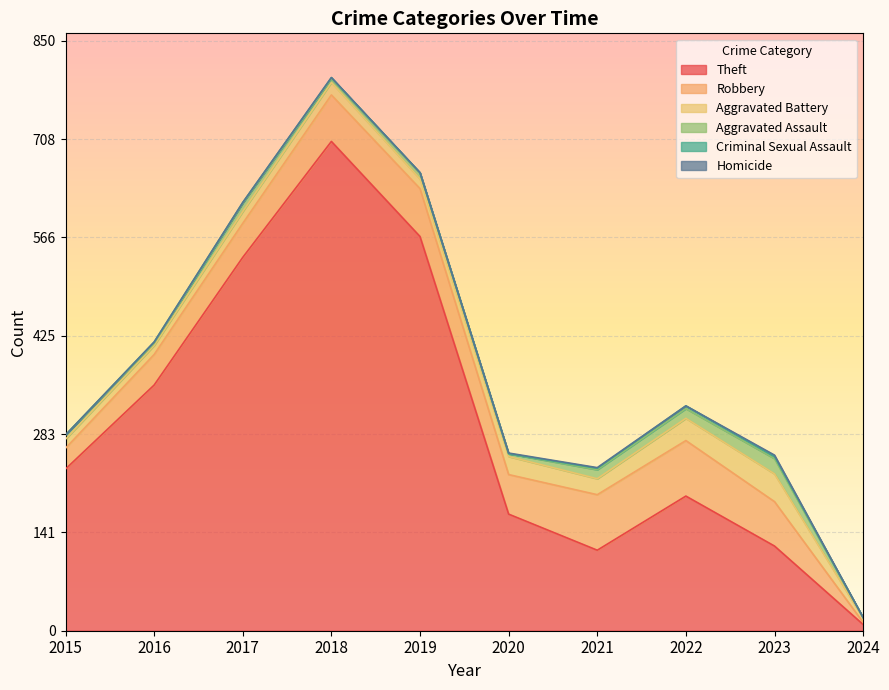

How many values in the Aggravated Assault series are below 8?

5